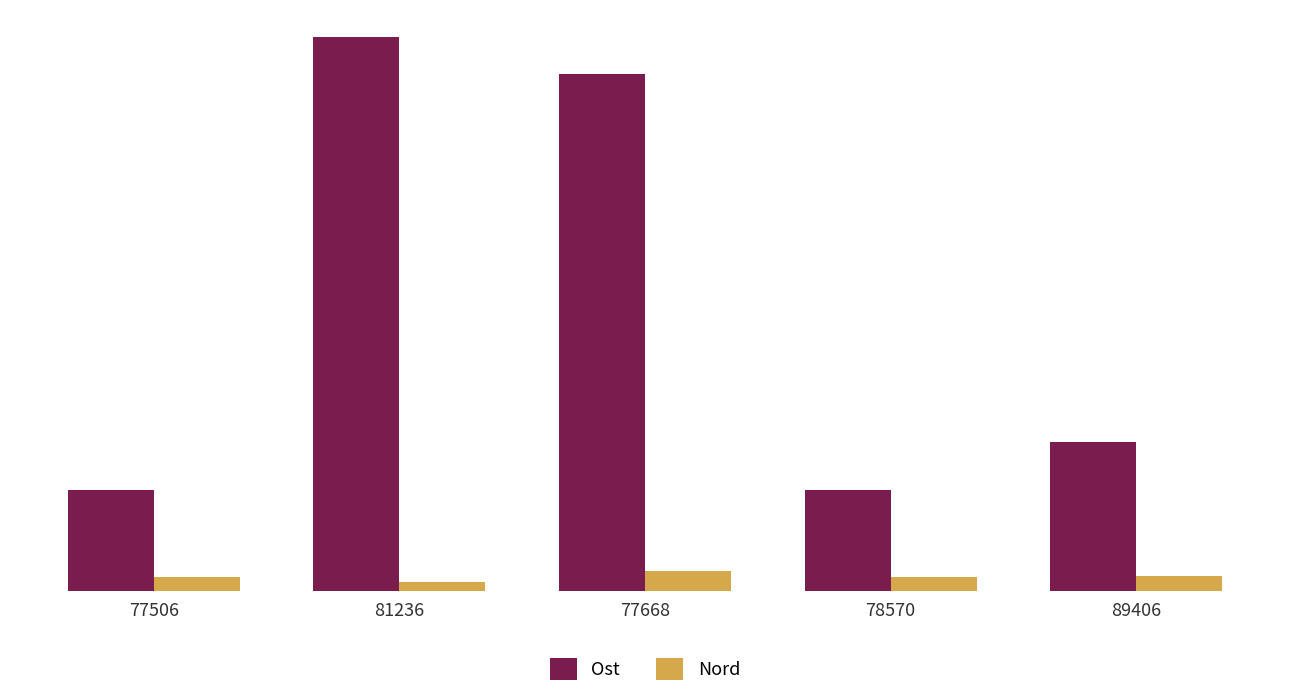

Rank the series at 81236 from highest to lowest value.

Ost, Nord